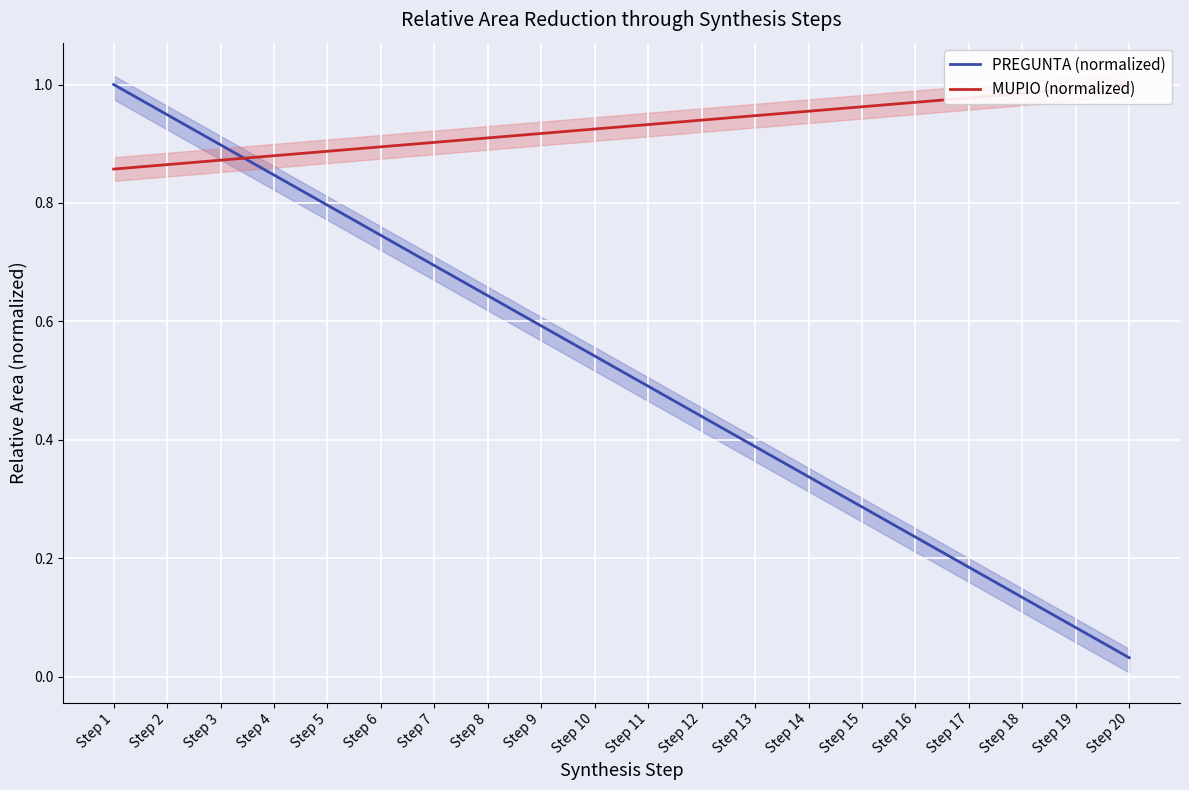

What is the difference between the PREGUNTA (normalized) values at Step 11 and Step 6?

0.3